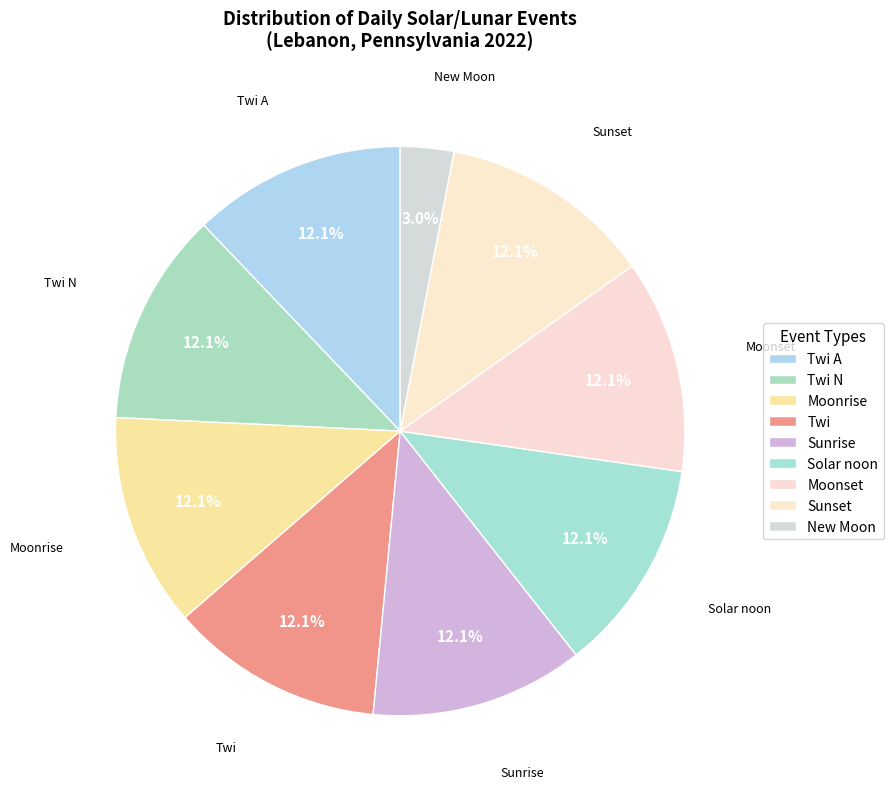

Does any single category account for the majority?

No